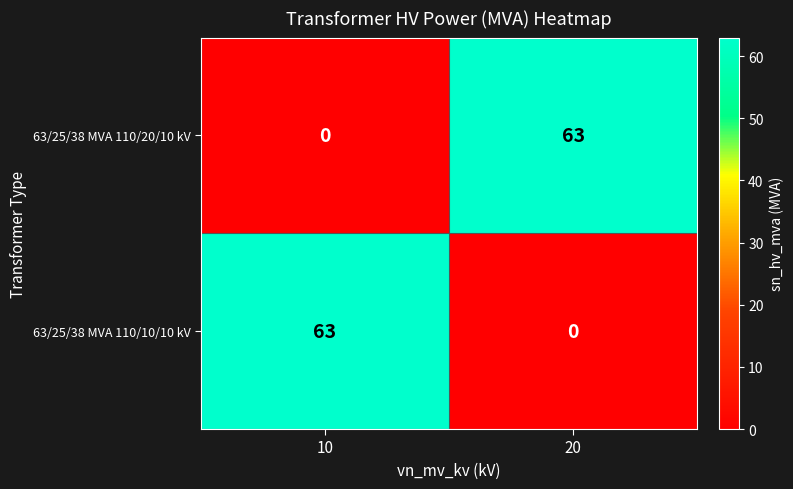

Reading left to right, extract all data points from this chart.

63/25/38 MVA 110/20/10 kV: 10=0	20=63
63/25/38 MVA 110/10/10 kV: 10=63	20=0